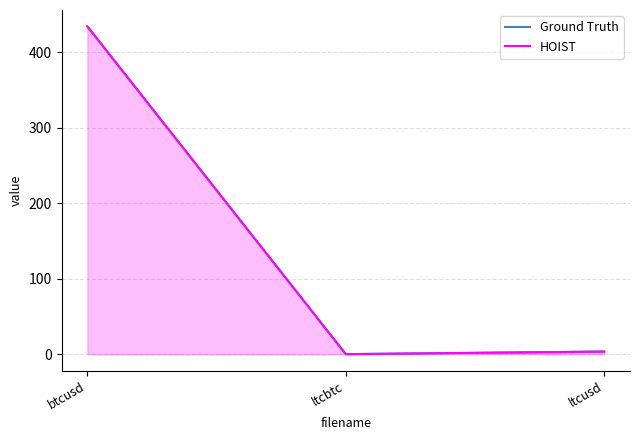

Which category has the highest value in the Ground Truth series?

btcusd